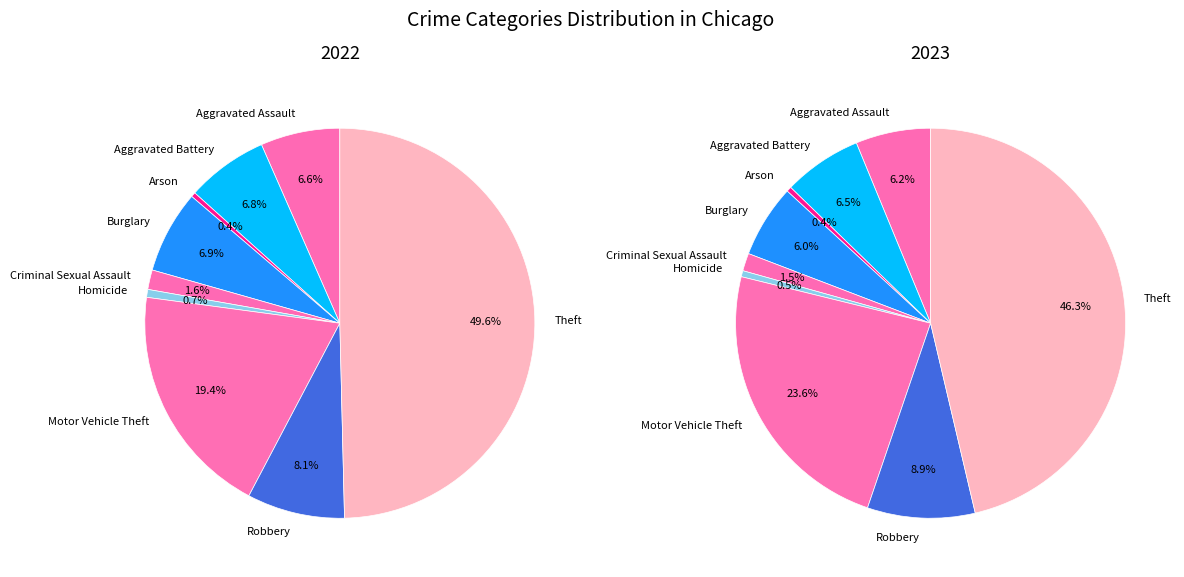

How much of the chart is everything except Motor Vehicle Theft?

80.6%